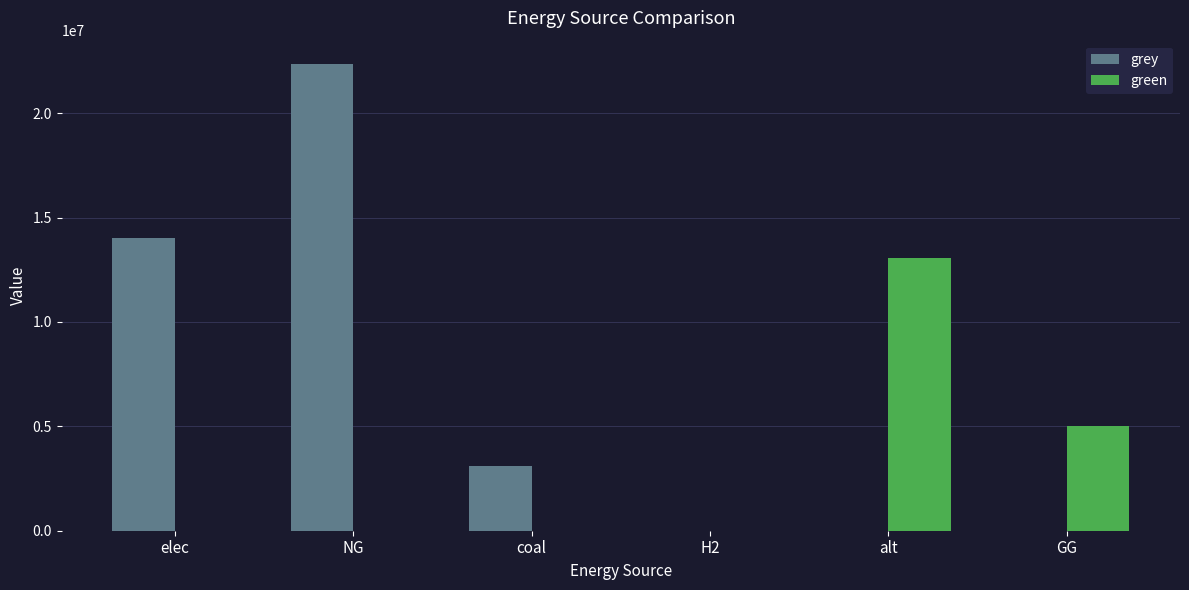

Reading left to right, transcribe all the data shown in this chart.

grey: 14043888.6	22357409.5	3107480.2	0.0	0.0	0.0
green: 0.0	0.0	0.0	0.0	13041579.4	5000000.0